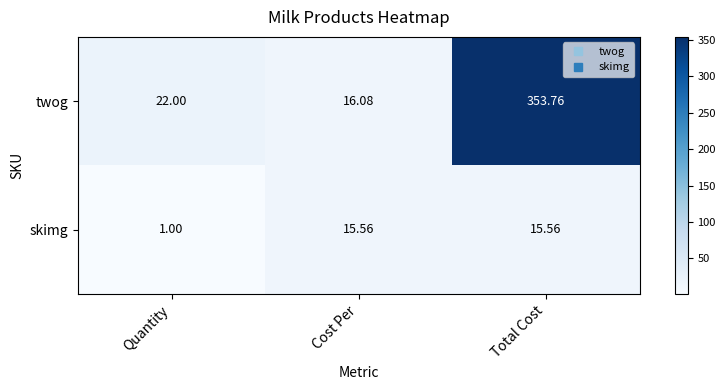

Between Cost Per and Total Cost, which series saw the biggest shift?

twog